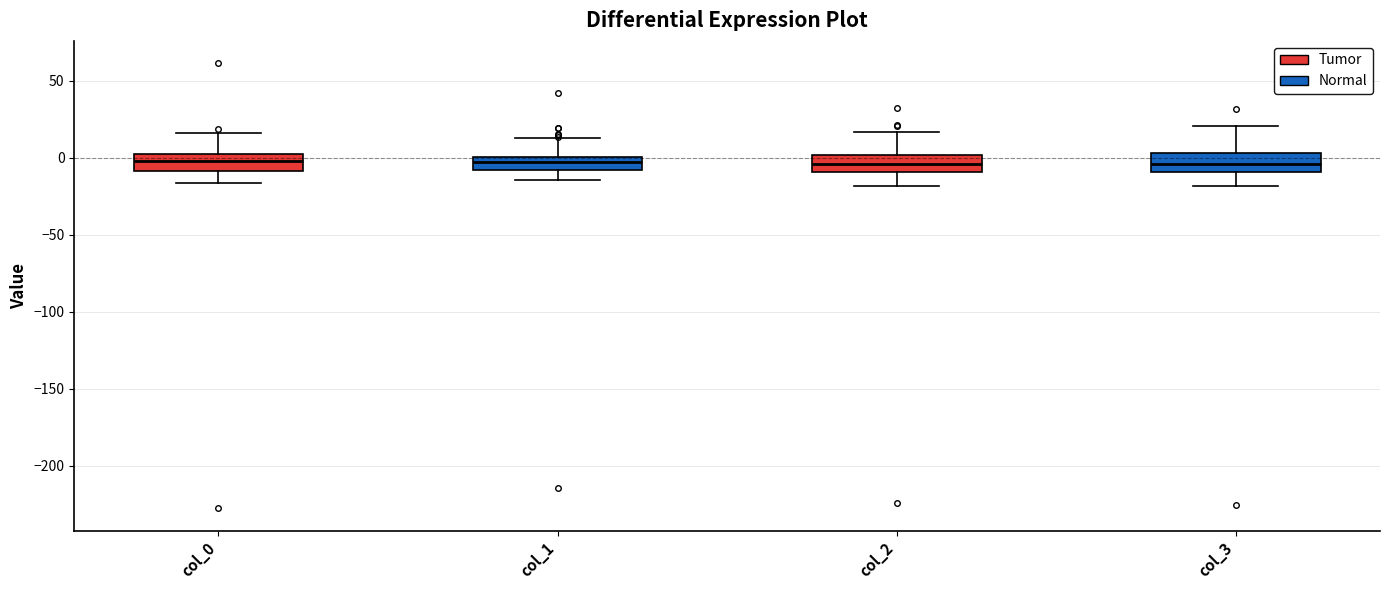

Where does the median line of the box for col_2 sit on the y-axis? The values are not printed on the chart, so give them approximately, as read against the axis.

-5